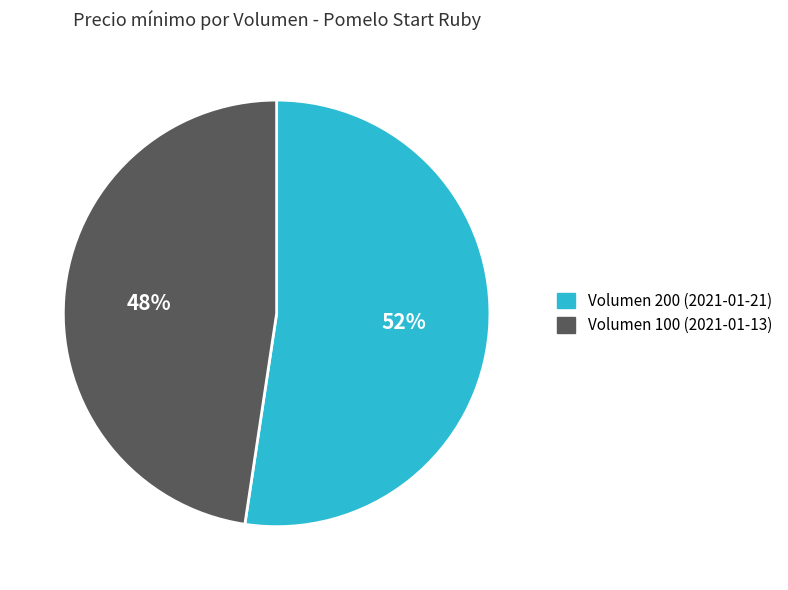

How many segments does this pie chart have?

2